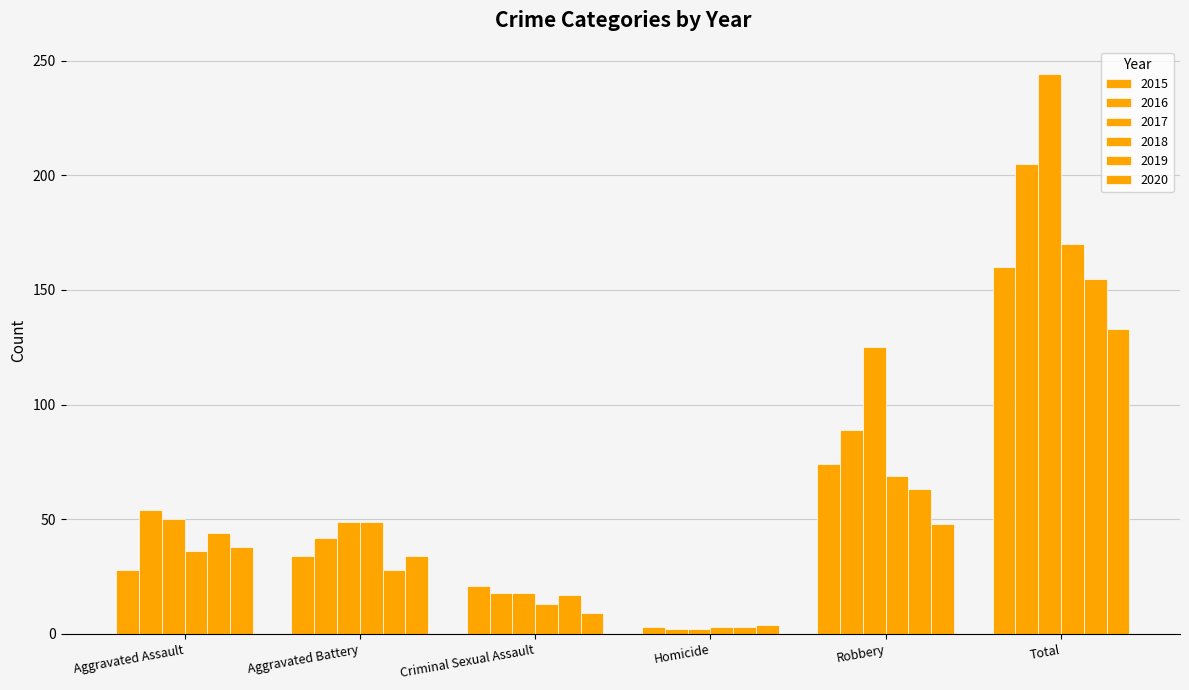

Reading left to right, extract all data points from this chart.

2015: 28	34	21	3	74	160
2016: 54	42	18	2	89	205
2017: 50	49	18	2	125	244
2018: 36	49	13	3	69	170
2019: 44	28	17	3	63	155
2020: 38	34	9	4	48	133